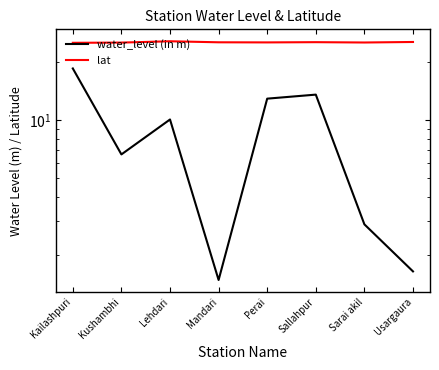

What is the value of the lat point at the 6th from the left?

25.5